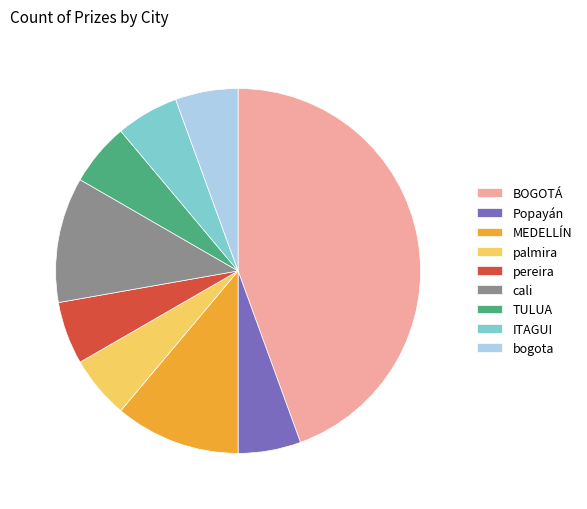

Which slice is the largest?

BOGOTÁ